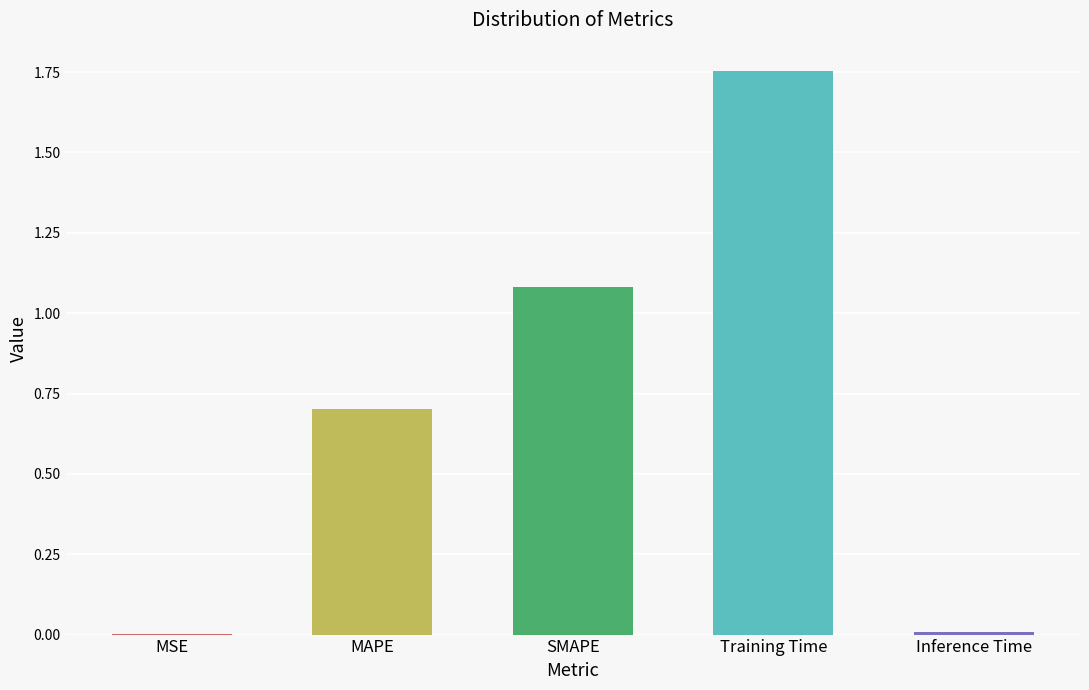

The chart shows a value of 0.7 at MAPE. True or false?

True